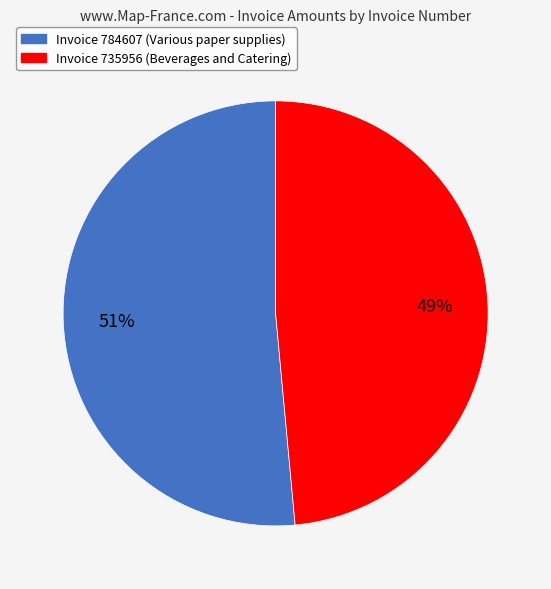

To the nearest percent, what is the average slice percentage?

50%